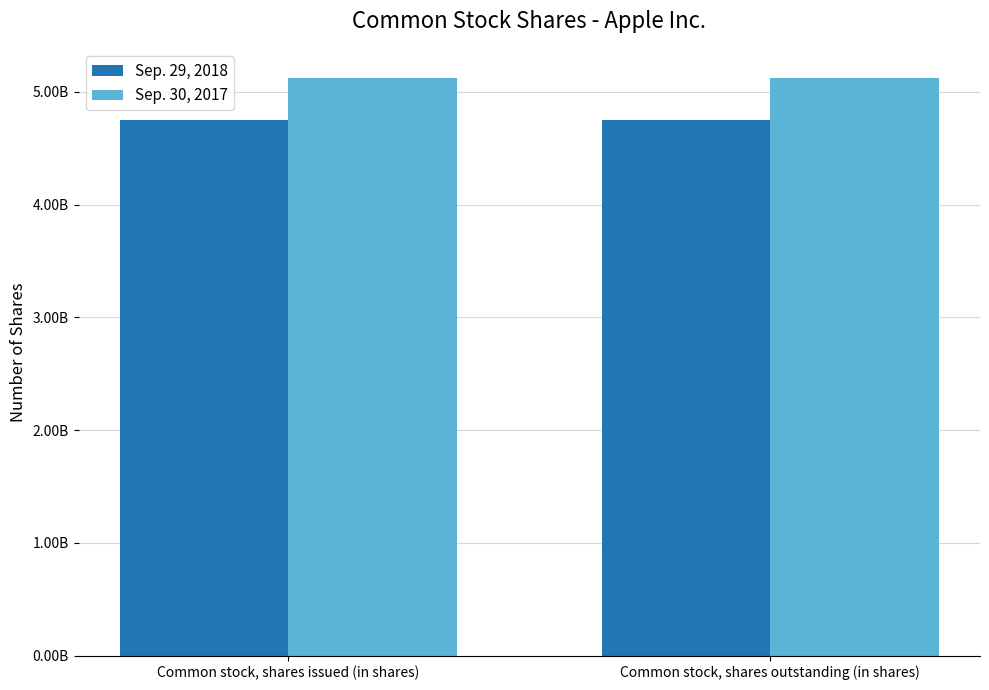

Are the bars grouped side by side (vs. stacked)?

Yes